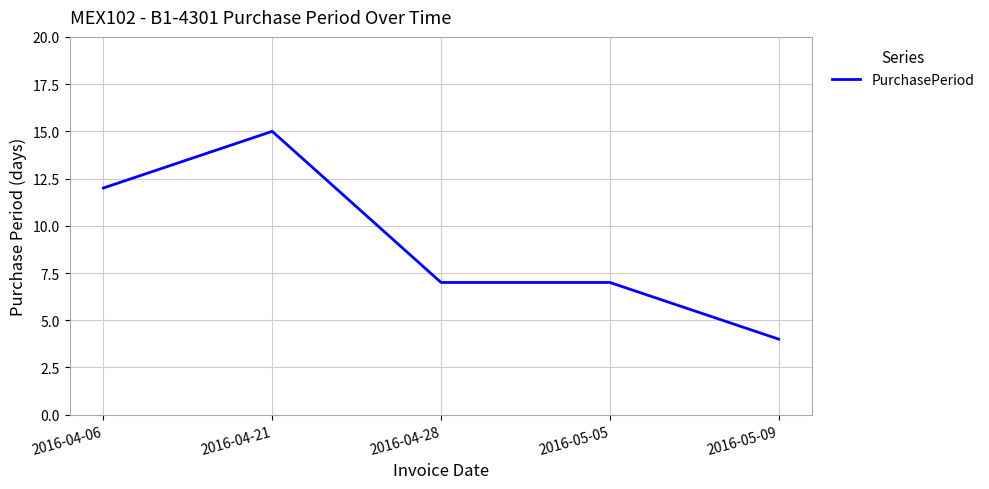

How many values are between 7 and 12?

3